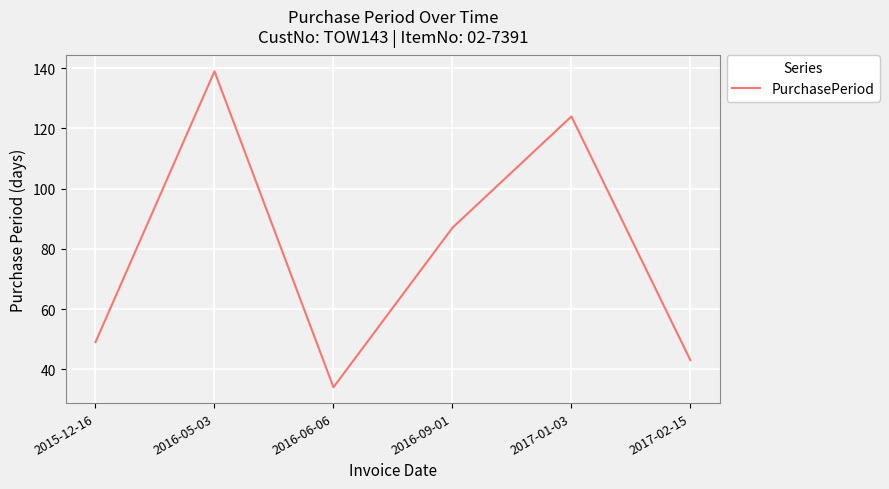

At which category does the data reach its first local peak?

2016-05-03